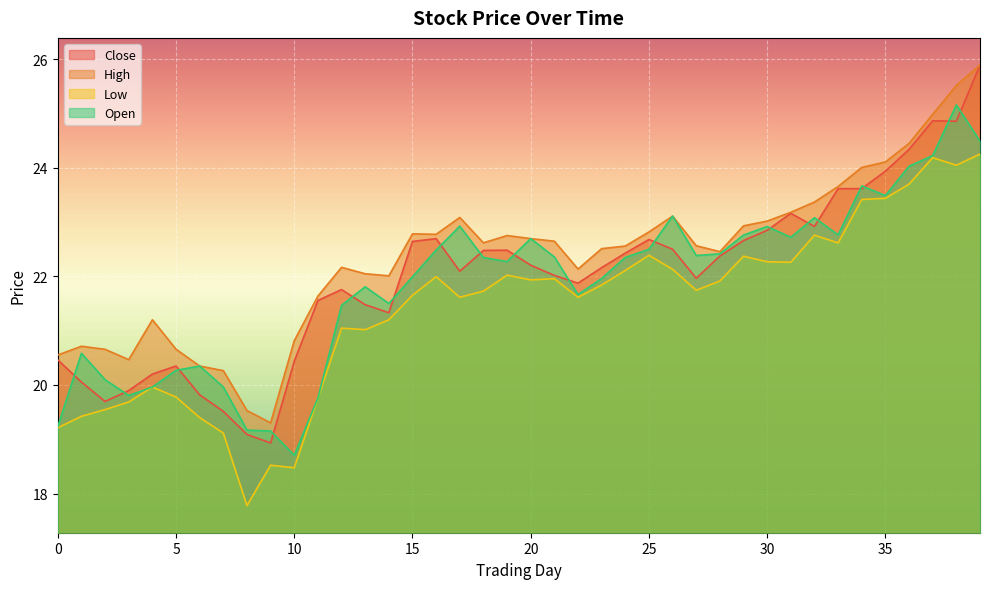

True or false: Low and Open intersect in this chart.

False